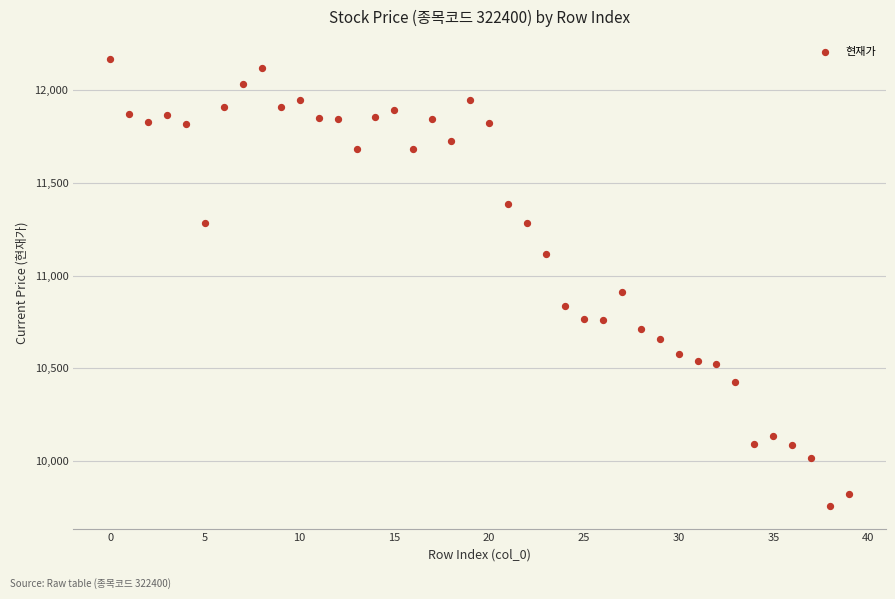

What Y value in the scatter plot is closest to 10961?

10910